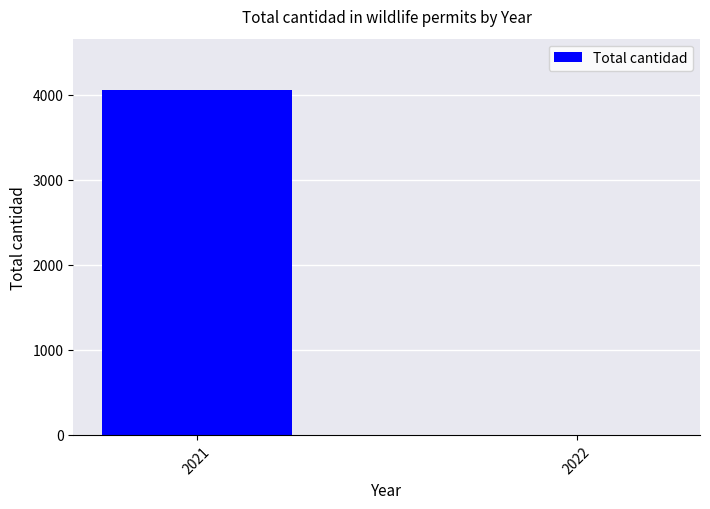

Reading right to left, what are all the values shown in this chart?

2022=3	2021=4052